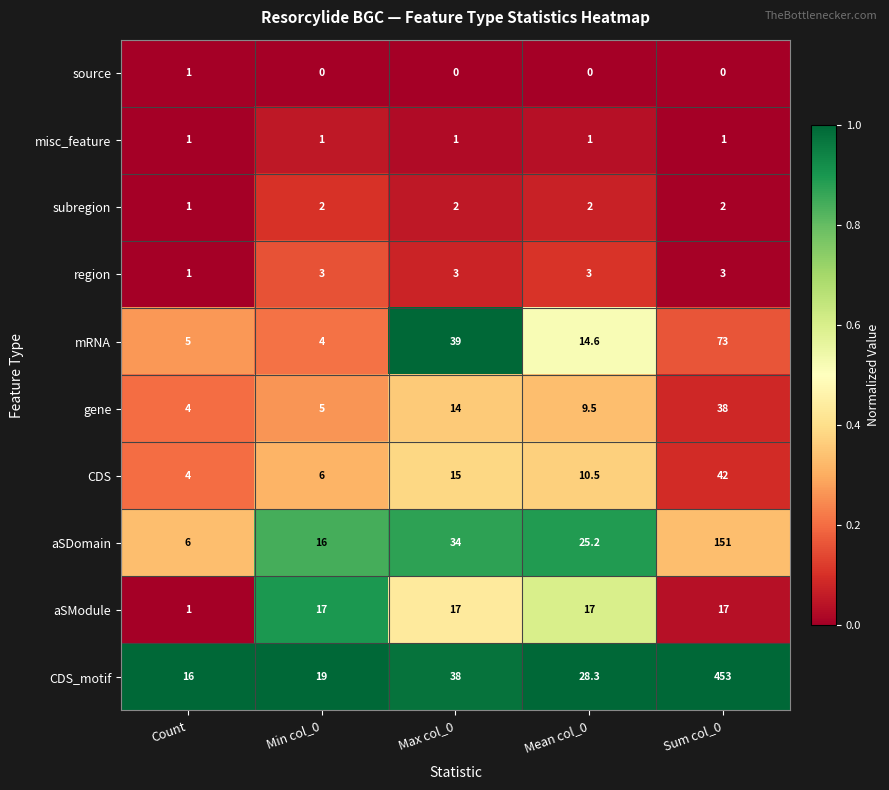

What value does the aSDomain series have at Mean col_0?

25.2